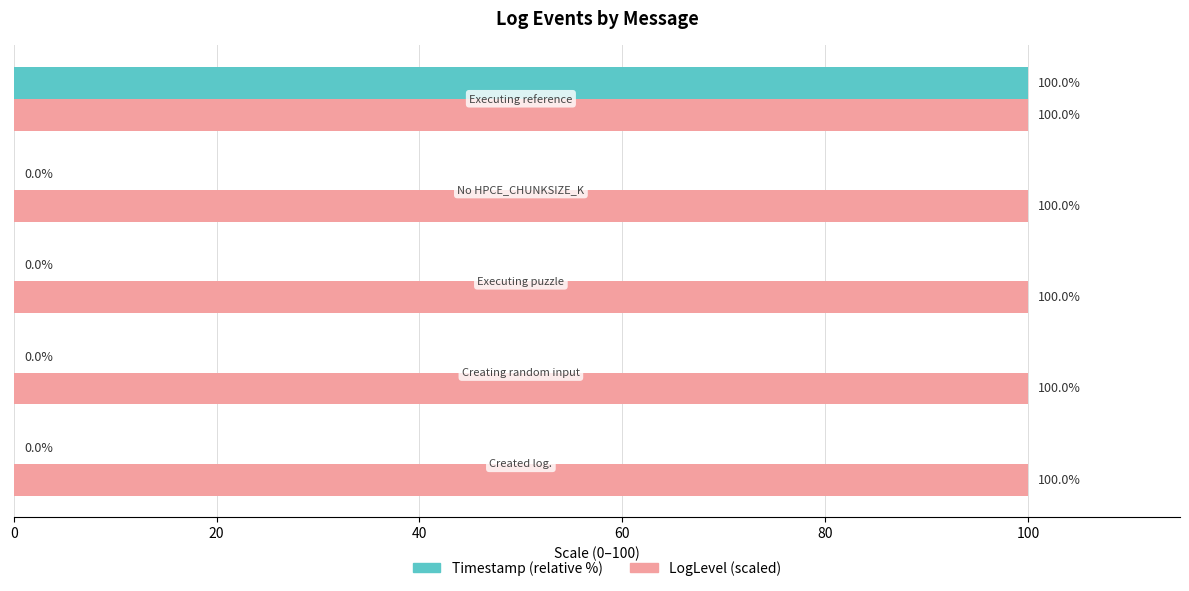

Which series has the largest total across all categories?

LogLevel (scaled)